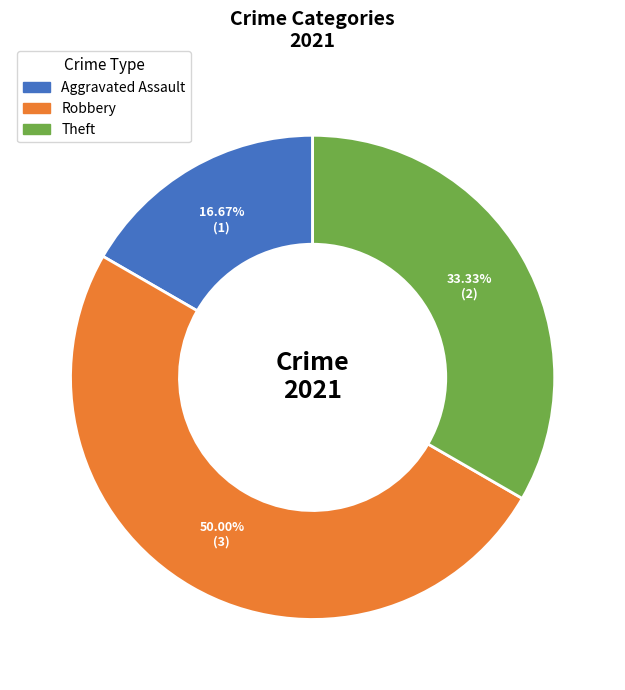

Count the number of slices in the pie.

3